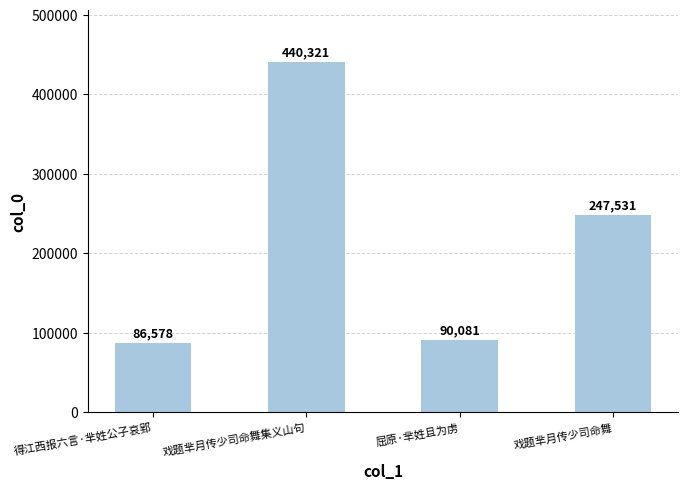

Which category has the lowest value across all series?

得江西报六言·芈姓公子哀郢